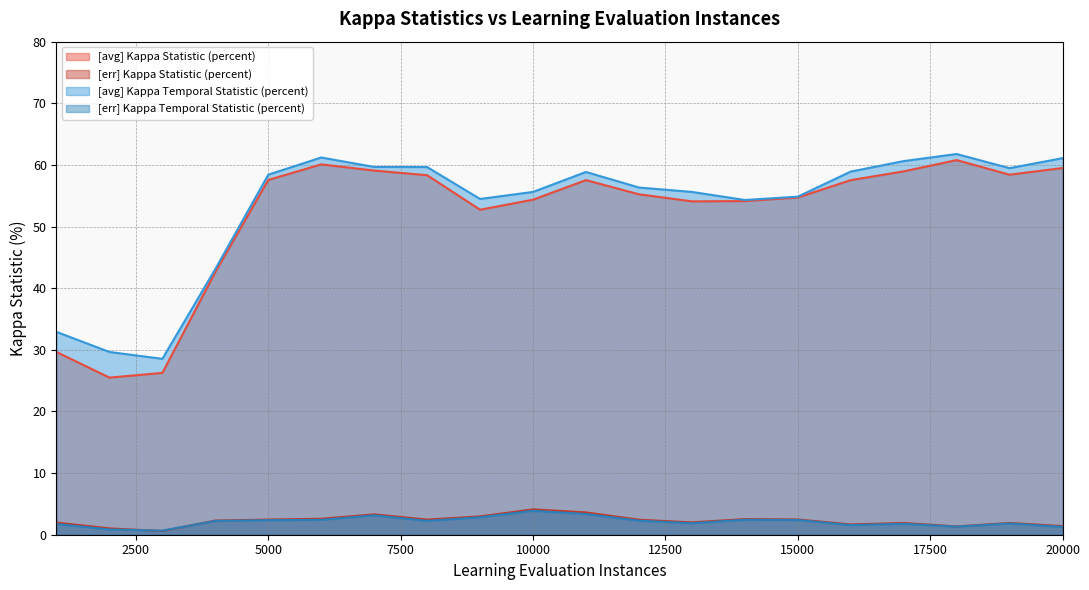

Is it true that [avg] Kappa Temporal Statistic (percent) equals 97.6 at 8000.0?

False